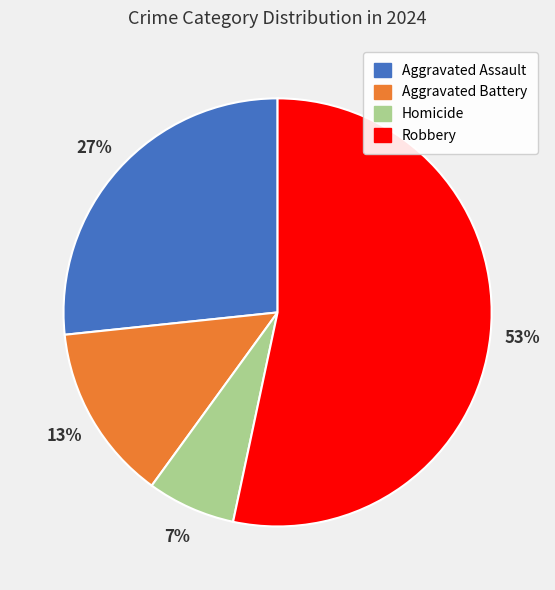

Rank the categories by value from highest to lowest.

Robbery, Aggravated Assault, Aggravated Battery, Homicide